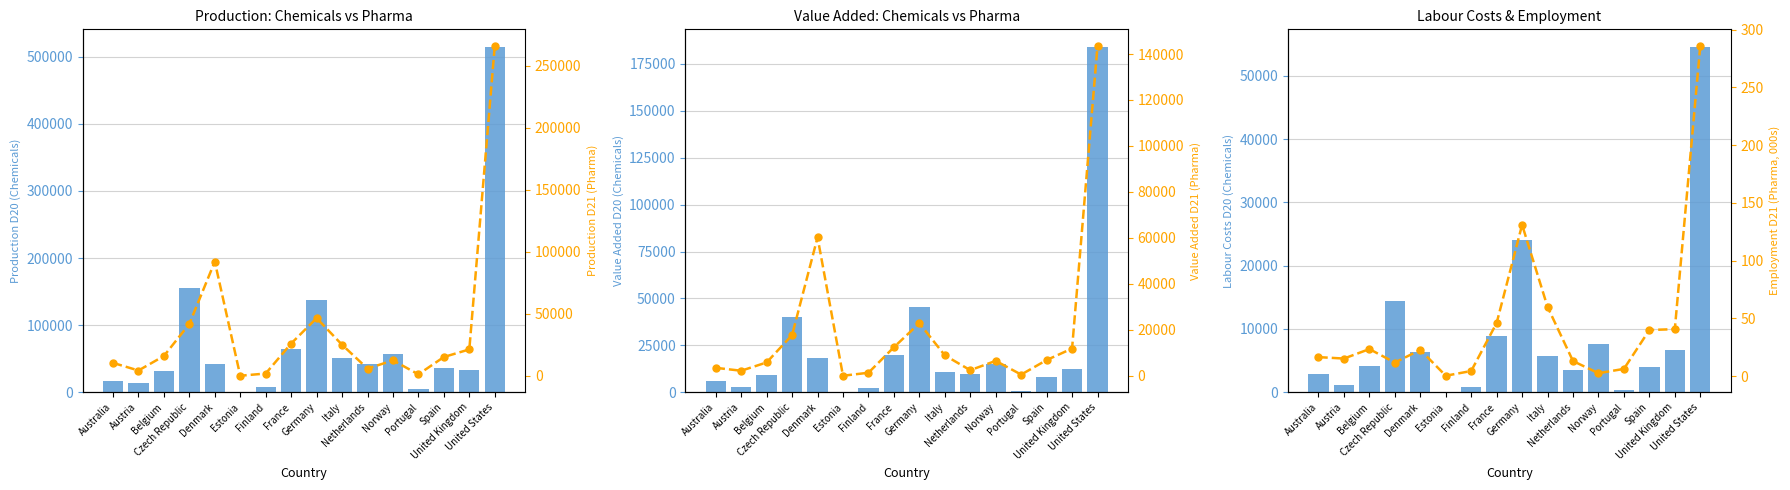

Reading right to left, list all the values displayed in this chart.

PROD D20 (Chemicals): United States=515221.0	United Kingdom=32794.0	Spain=36741.0	Portugal=4356.5	Norway=56741.0	Netherlands=41782.0	Italy=50506.5	Germany=137727.0	France=64869.0	Finland=7559.0	Estonia=429.8	Denmark=41360.0	Czech Republic=155577.0	Belgium=32184.7	Austria=13142.2	Australia=17390.0
VALU D20 (Chemicals): United States=184192.0	United Kingdom=12217.0	Spain=8061.0	Portugal=878.7	Norway=15300.0	Netherlands=9497.0	Italy=10896.2	Germany=45580.0	France=19595.0	Finland=2022.0	Estonia=106.1	Denmark=18022.0	Czech Republic=40096.0	Belgium=9208.1	Austria=2750.7	Australia=6061.0
LABR D20 (Chemicals): United States=54606.0	United Kingdom=6748.0	Spain=3954.0	Portugal=356.8	Norway=7609.0	Netherlands=3475.0	Italy=5723.3	Germany=24028.0	France=8882.0	Finland=775.0	Estonia=50.2	Denmark=6417.0	Czech Republic=14359.0	Belgium=4169.7	Austria=1169.7	Australia=2949.0
PROD D21 (Pharma): United States=266206.0	United Kingdom=21282.0	Spain=15161.0	Portugal=1175.9	Norway=12448.0	Netherlands=5784.0	Italy=25044.1	Germany=46535.0	France=26029.0	Finland=1835.0	Estonia=45.4	Denmark=92114.0	Czech Republic=41847.0	Belgium=15967.8	Austria=4268.9	Australia=10427.0
VALU D21 (Pharma): United States=143569.0	United Kingdom=11848.0	Spain=6833.0	Portugal=505.2	Norway=6492.0	Netherlands=2423.0	Italy=8888.5	Germany=22858.0	France=12412.0	Finland=1315.0	Estonia=11.0	Denmark=60233.0	Czech Republic=17707.0	Belgium=5799.6	Austria=2190.2	Australia=3451.0
EMPN D21 (Pharma): United States=286.0	United Kingdom=40.6	Spain=39.9	Portugal=6.2	Norway=2.5	Netherlands=13.0	Italy=59.9	Germany=131.0	France=46.0	Finland=4.4	Estonia=0.3	Denmark=22.7	Czech Republic=11.7	Belgium=23.4	Austria=15.2	Australia=16.4